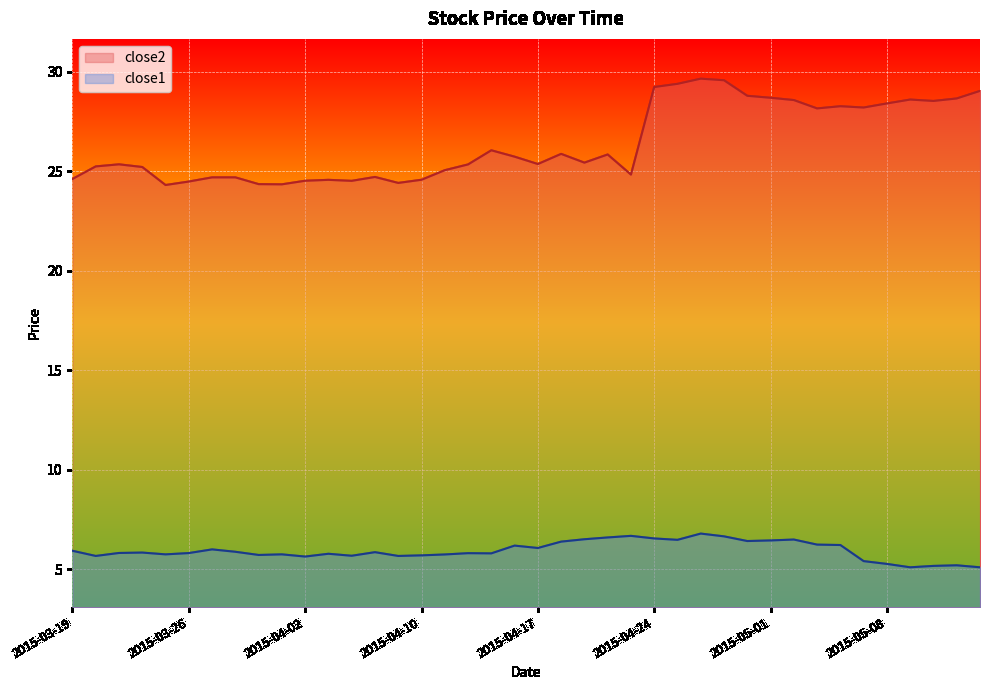

True or false: close2 and close1 intersect in this chart.

False